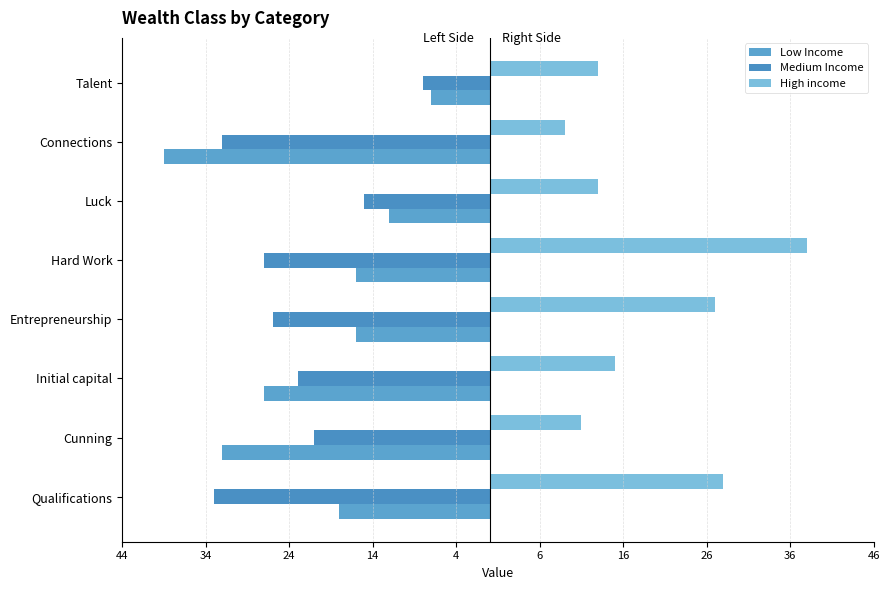

What is the value of the Low Income bar at the 6th from the left?

-12